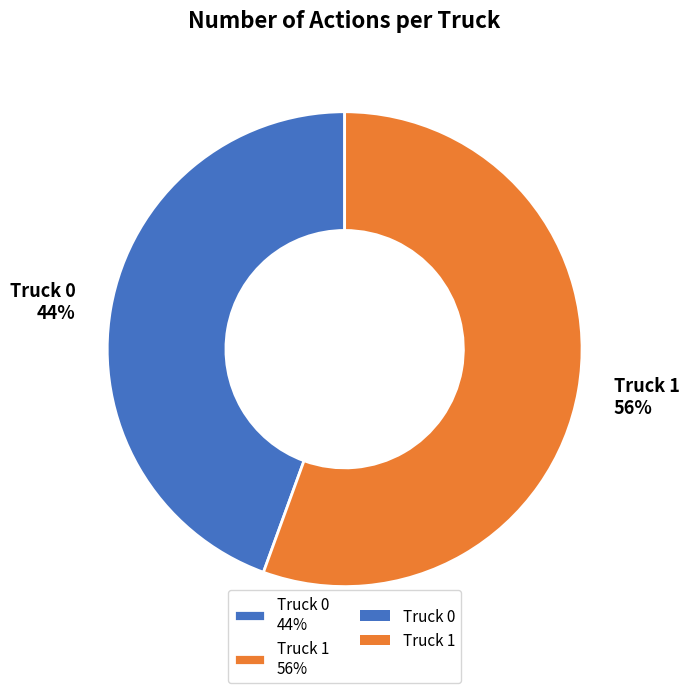

Between Truck 0 and Truck 1, which is larger?

Truck 1